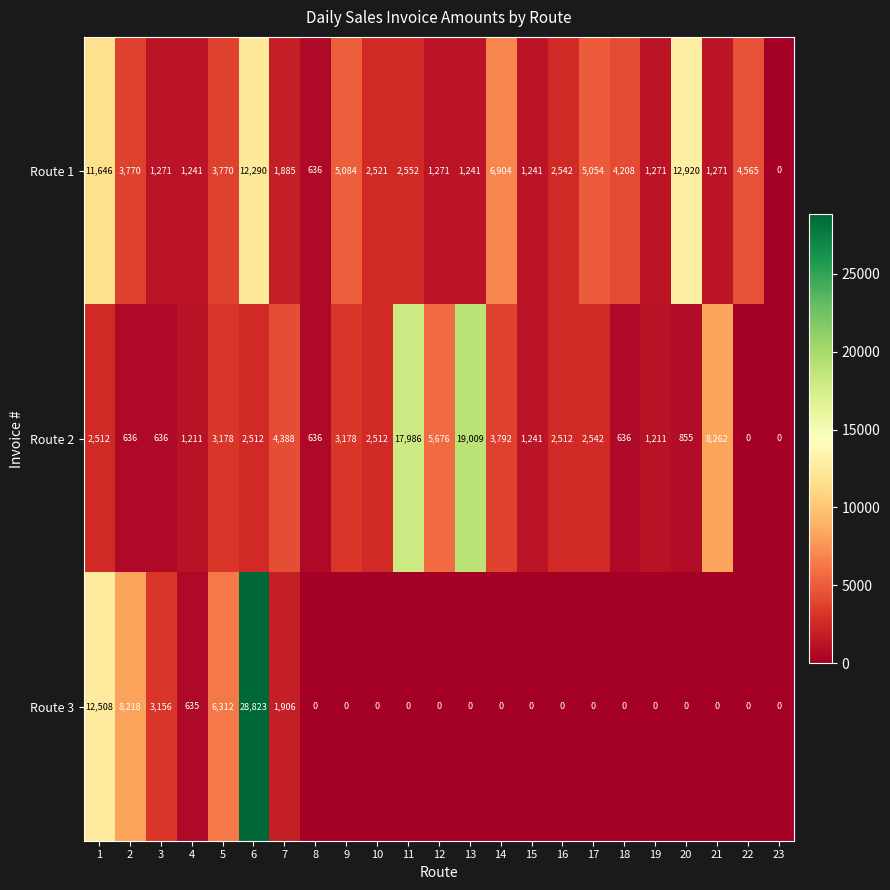

Where is Route 1 nearest to the value 6460?

14